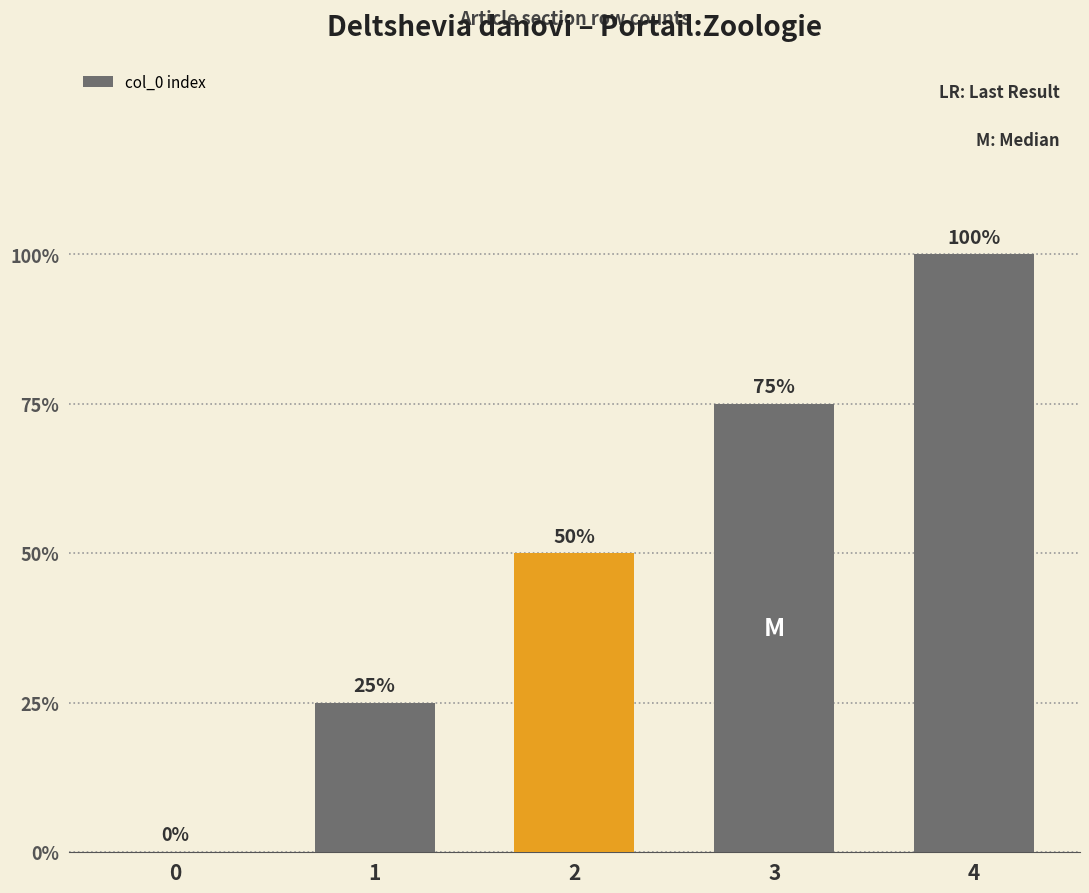

Are the bars horizontal?

No